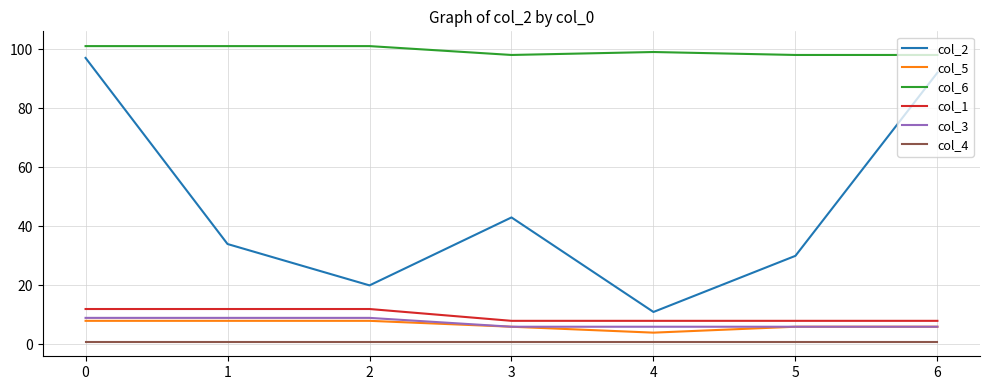

Which series has the largest range (max minus min)?

col_2